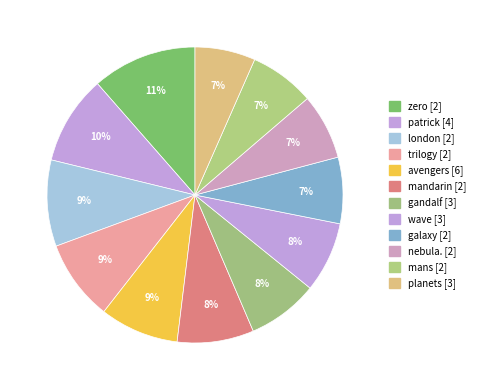

Which category has the biggest portion of the pie?

zero